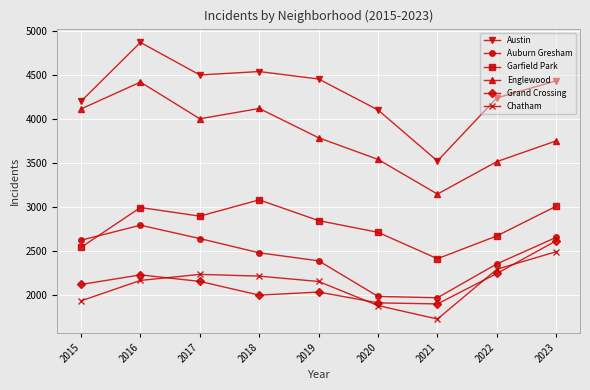

In Englewood, how many points are lower than both neighbors (excluding endpoints)?

2